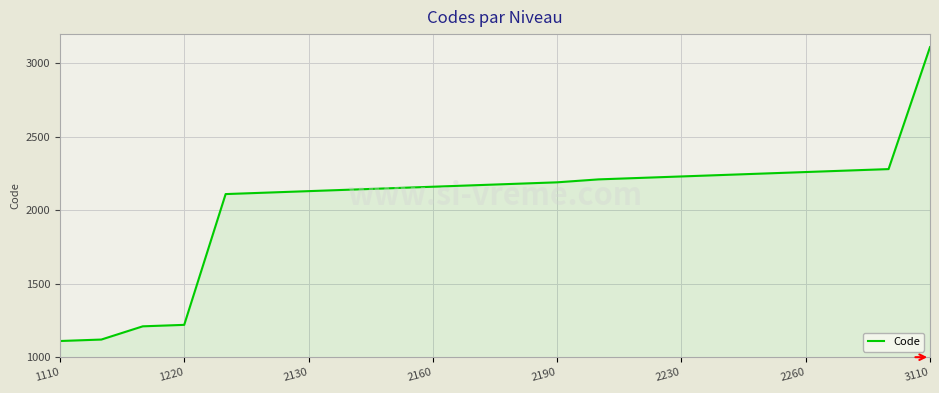

What is the difference between the maximum and minimum values?

2000